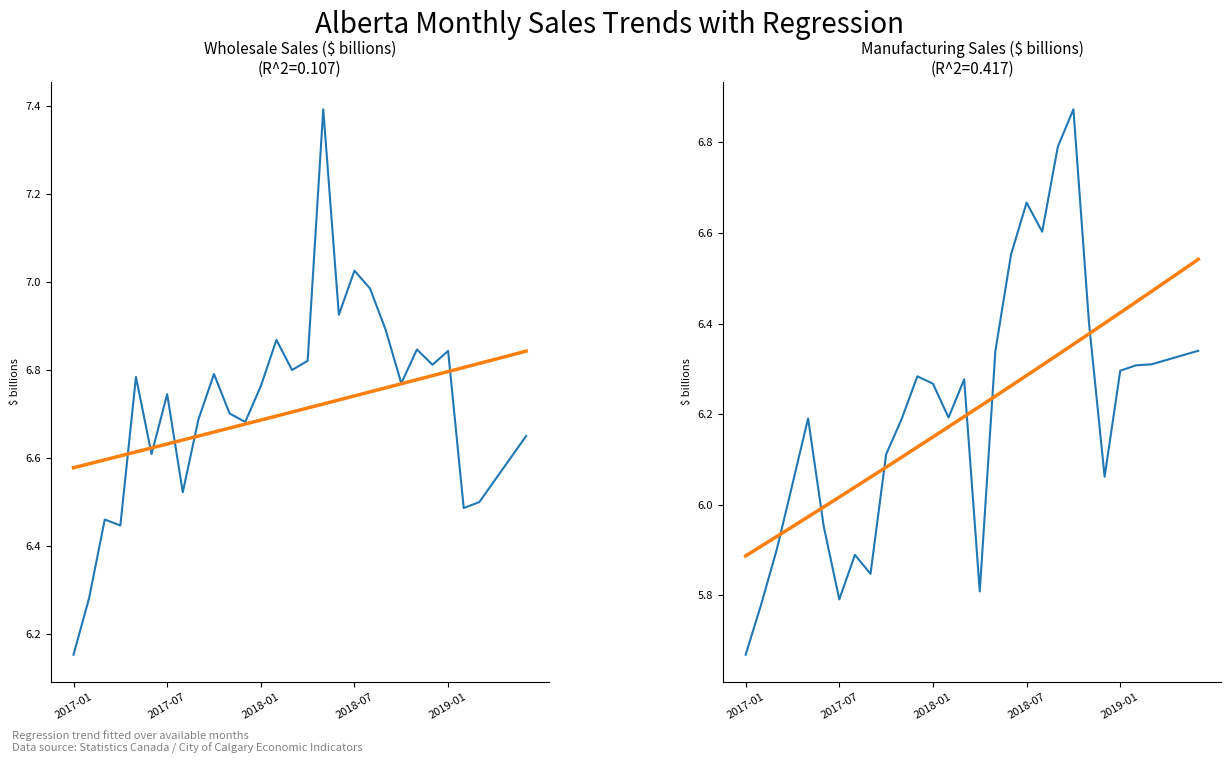

The Wholesale Sales ($ billions) series shows 9.0 at 2018-01. True or false?

False